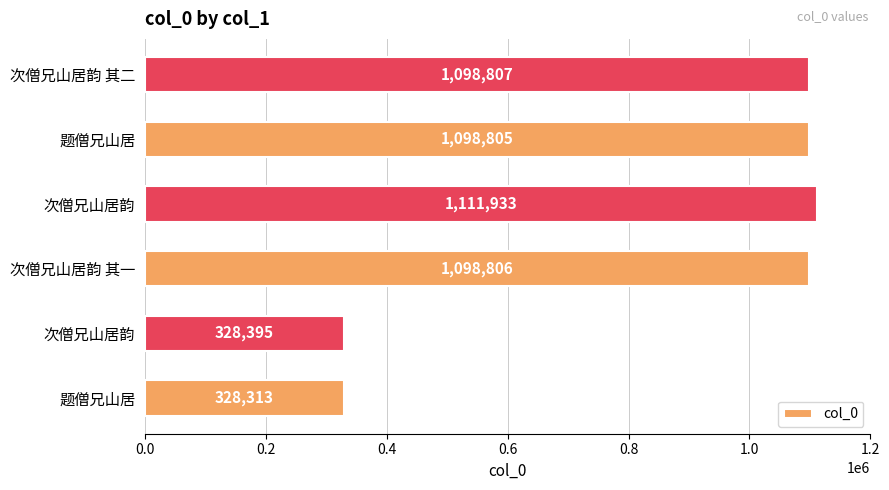

Count the number of categories in the chart.

6